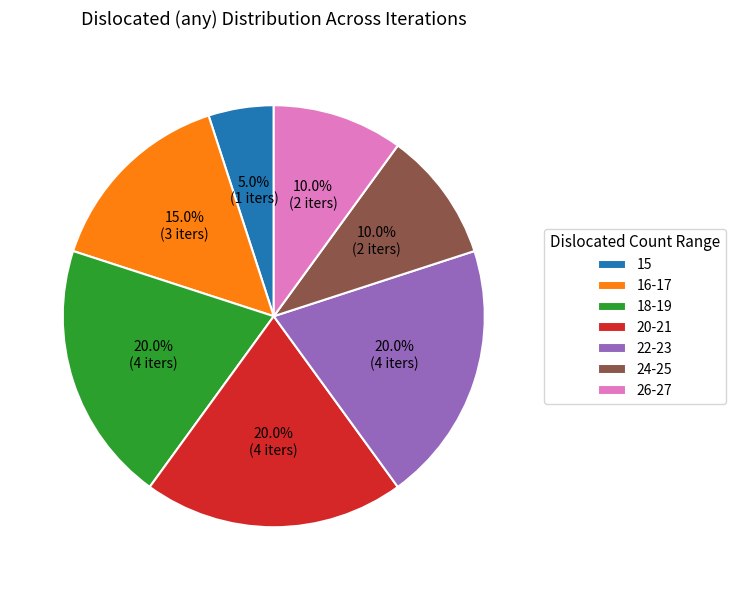

Which category has the smallest portion of the pie?

15